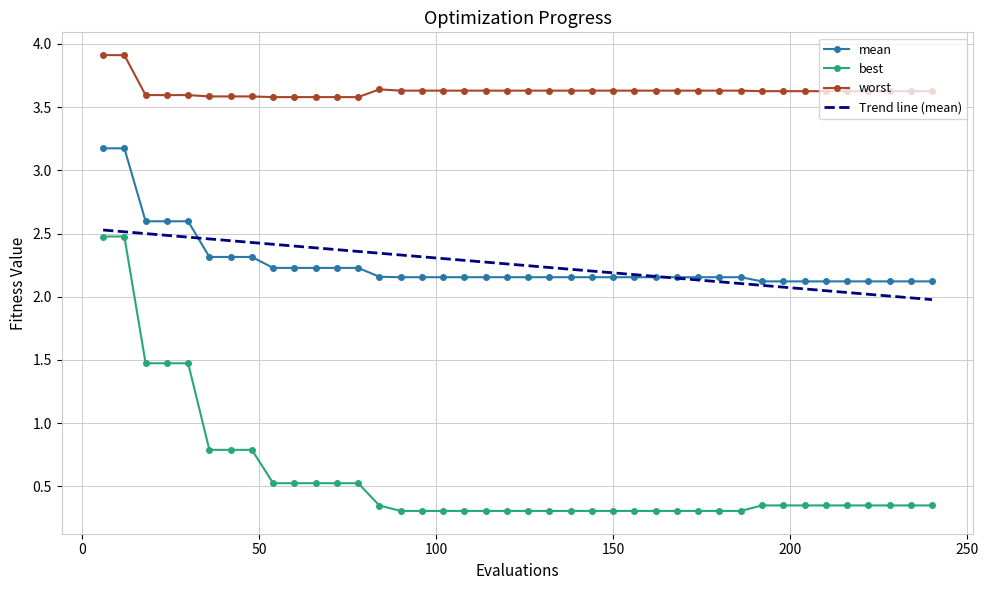

True or false: worst has more than 0 points higher than both neighbors.

True